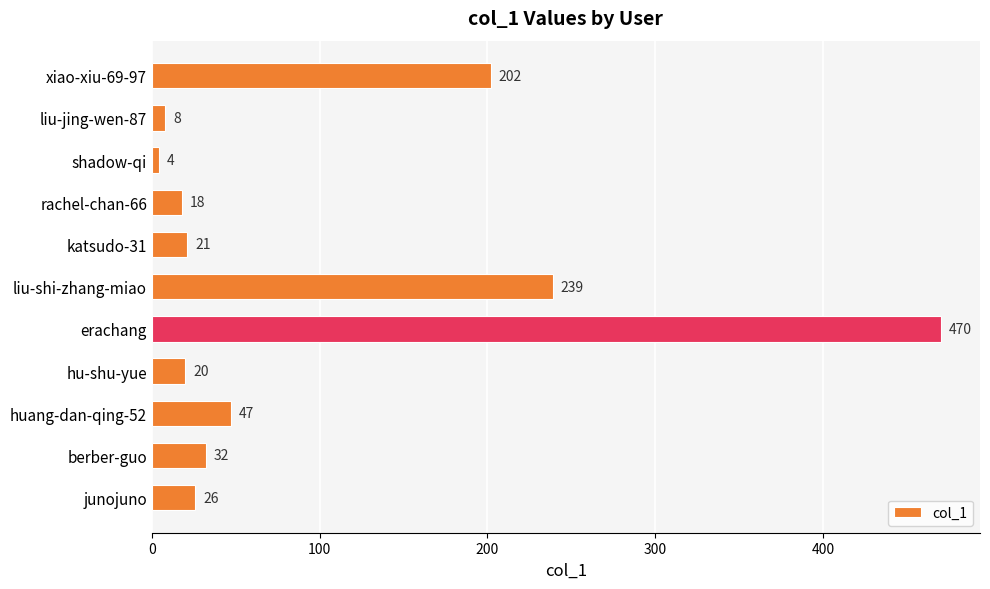

Reading top to bottom, what are all the values shown in this chart?

202	8	4	18	21	239	470	20	47	32	26